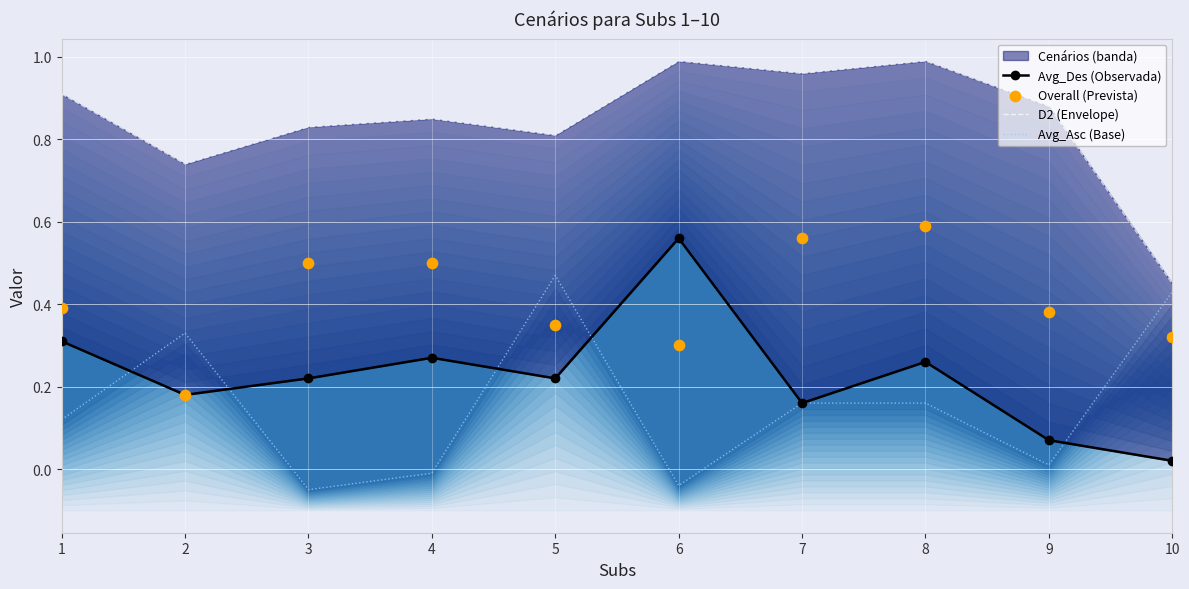

Is the value of D2 (Envelope) at 2 greater than the value of Avg_Des (Observada) at 4?

Yes